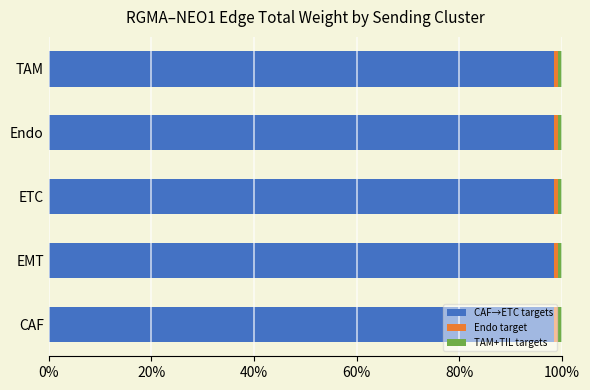

The CAF→ETC targets series shows 98.5 at TAM. True or false?

True